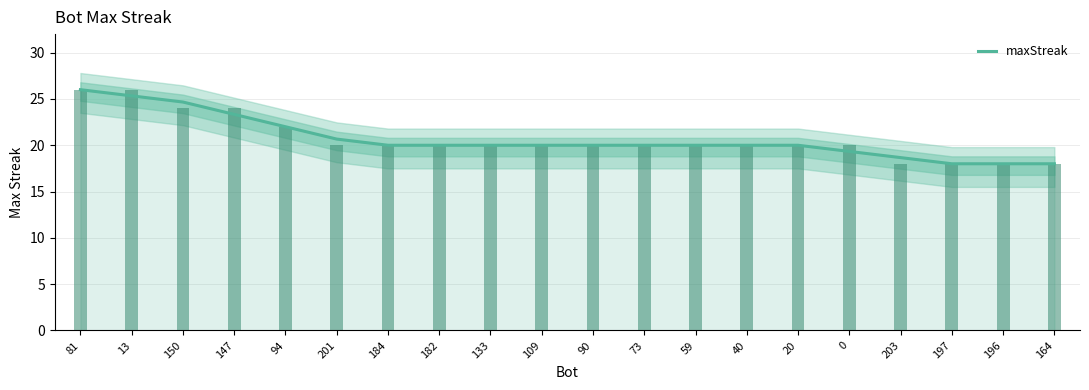

What is the label of the 7th bar from the right?

40